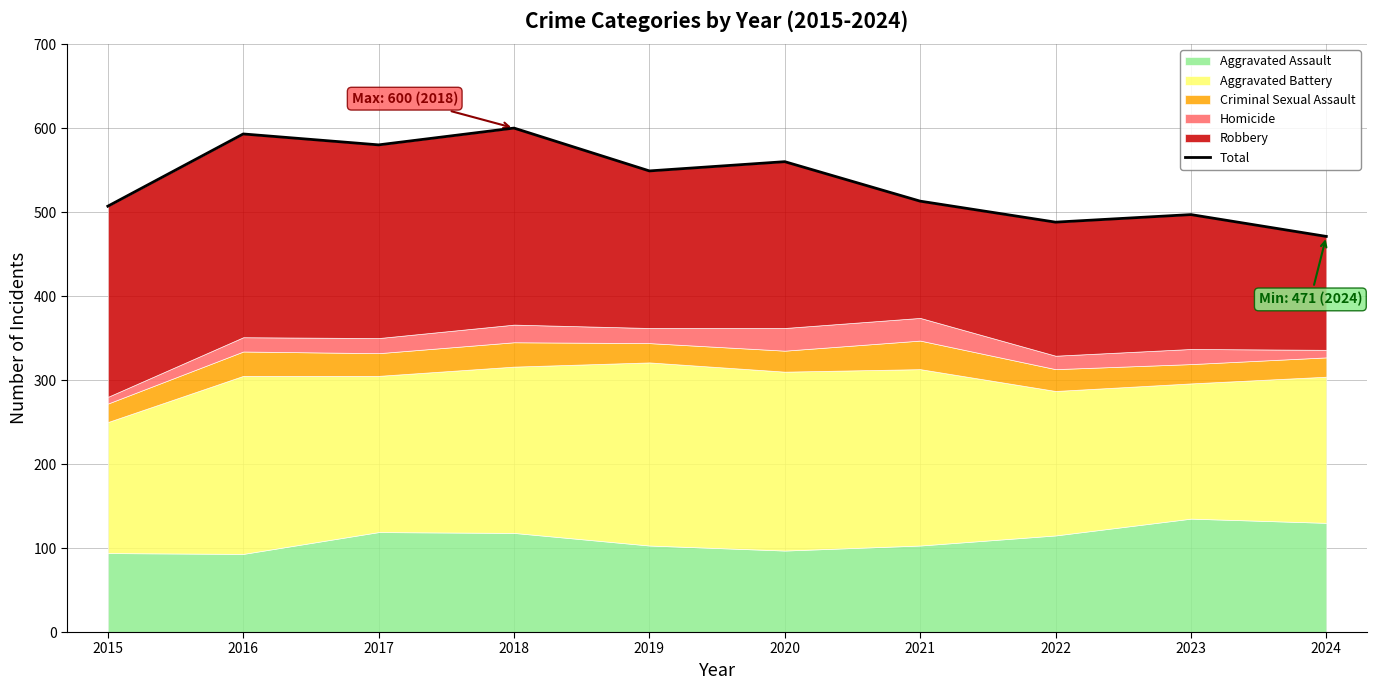

At which category does the chart reach its peak across all series?

2018